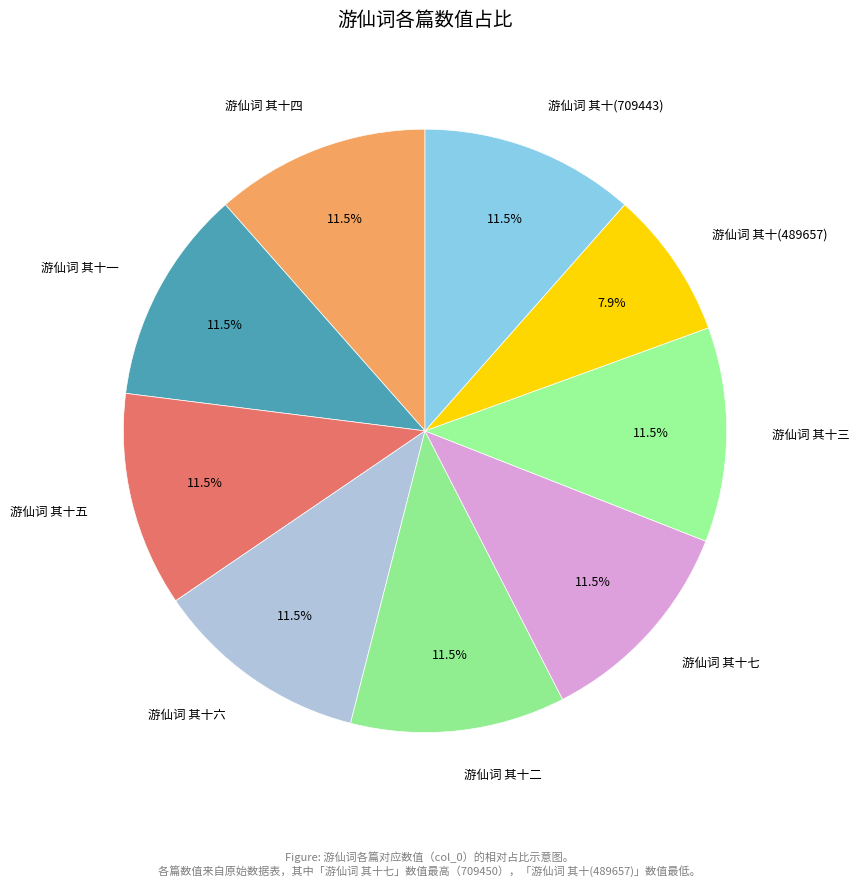

Count the number of slices in the pie.

9